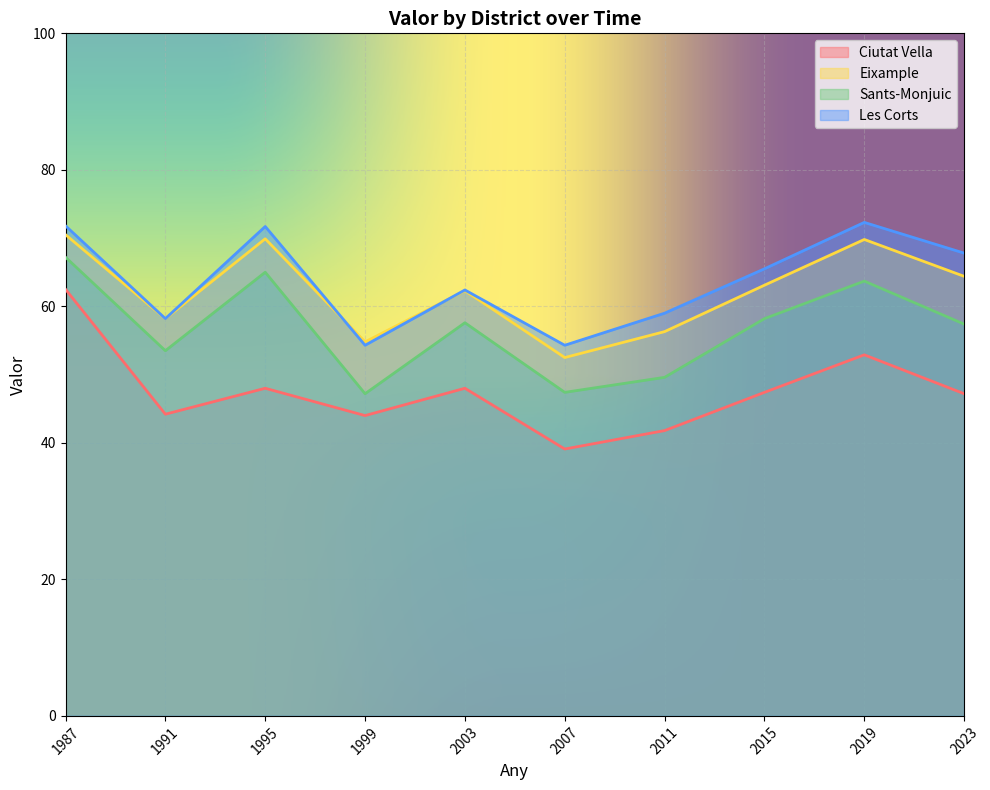

The Ciutat Vella series shows 110.9 at 1987. True or false?

False